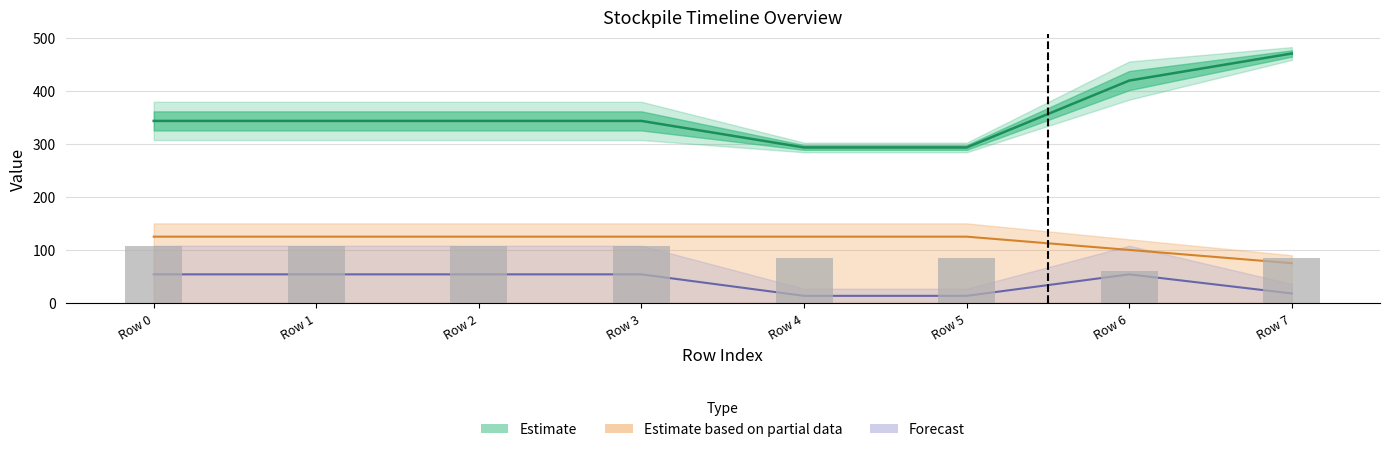

What is the sum of the values at Row 0 and Row 7?

192